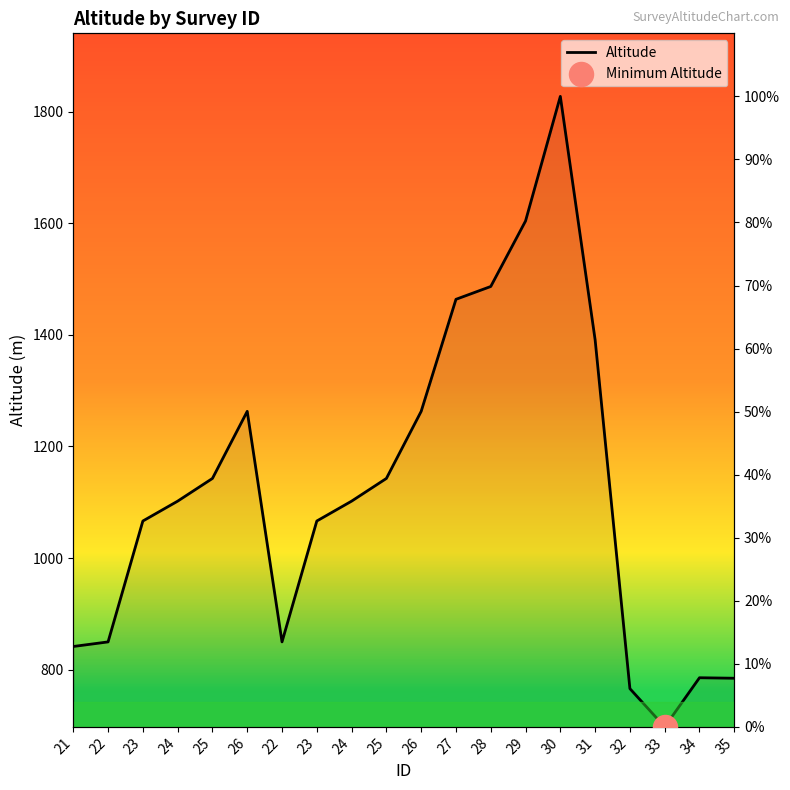

Approximately how many times larger is the value at 27 compared to 24?

1.9